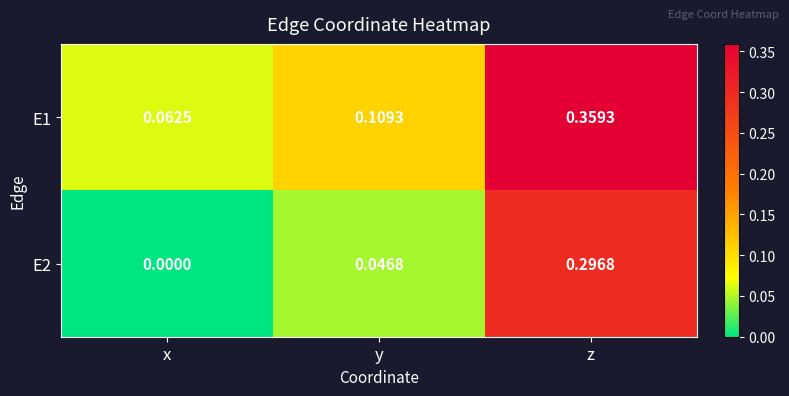

Which category has the lowest value in the E1 series?

x